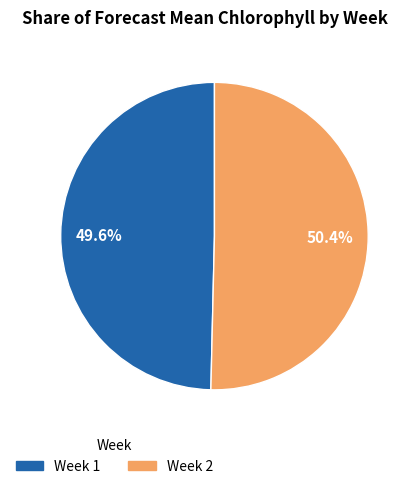

How many segments does this pie chart have?

2